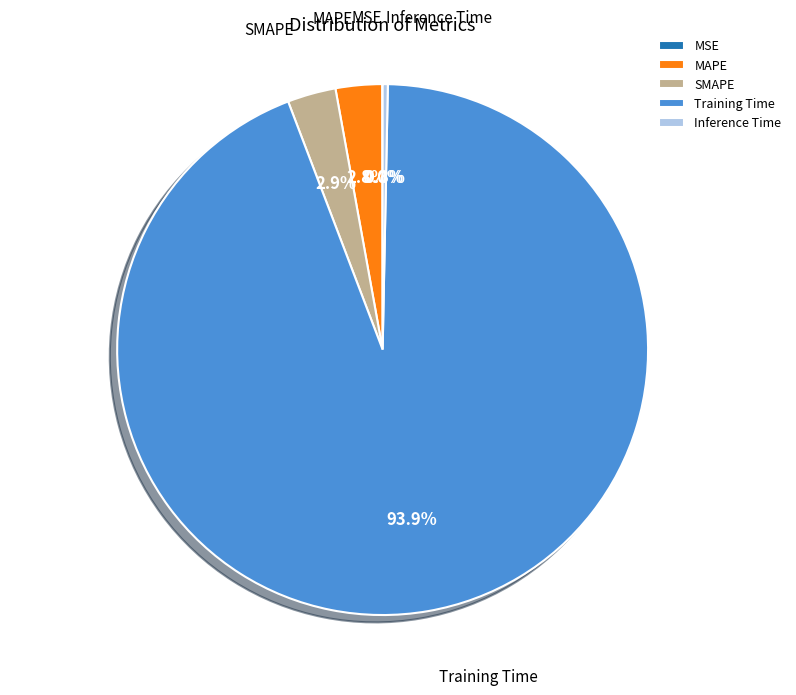

The SMAPE slice represents 13% of the pie. True or false?

False